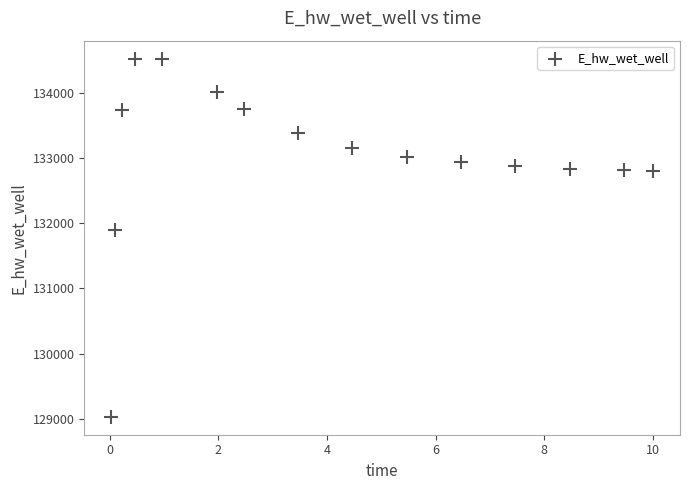

What Y value in the scatter plot is closest to 131775?

131894.7